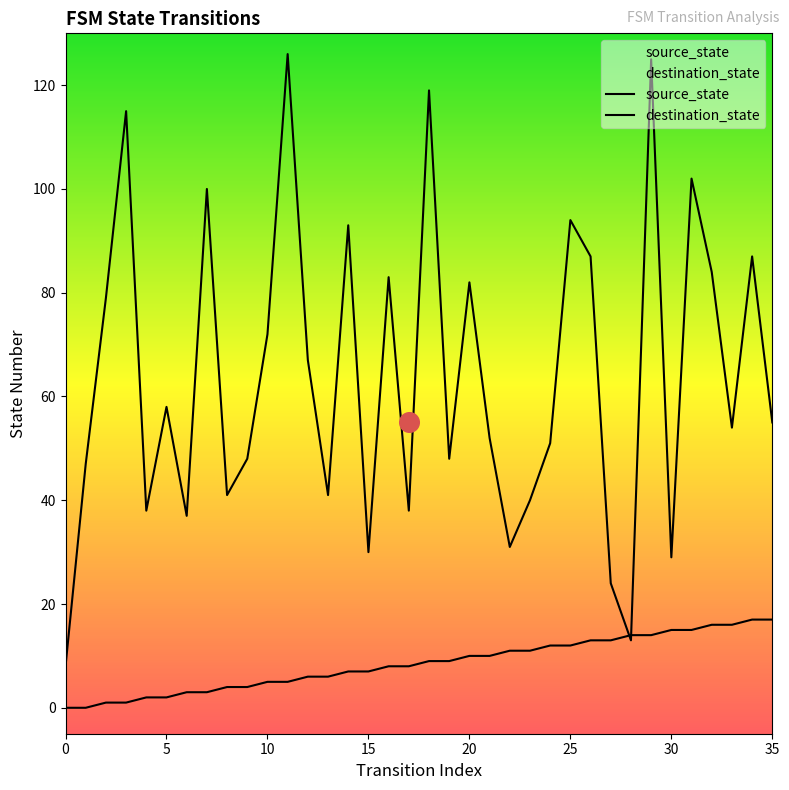

Is the value of source_state at 17 greater than the value of destination_state at 16?

No